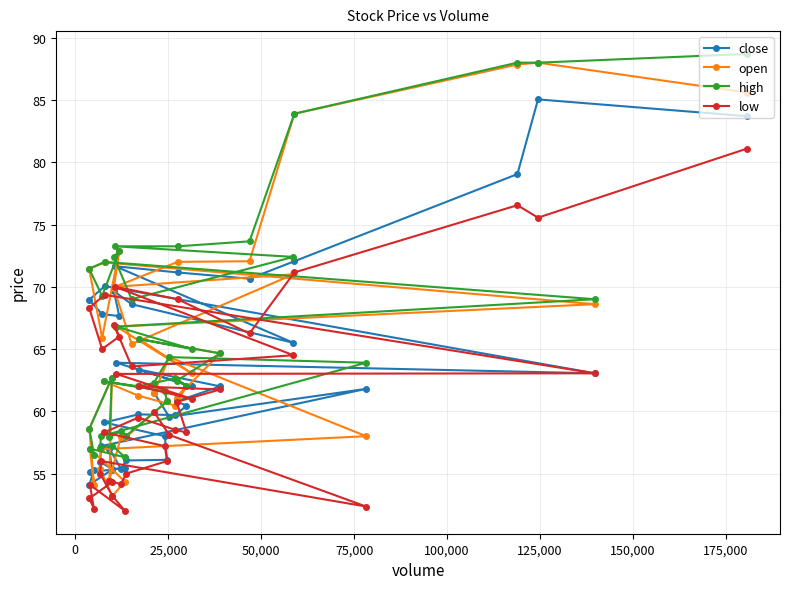

What is the lowest value of the close series?

54.1